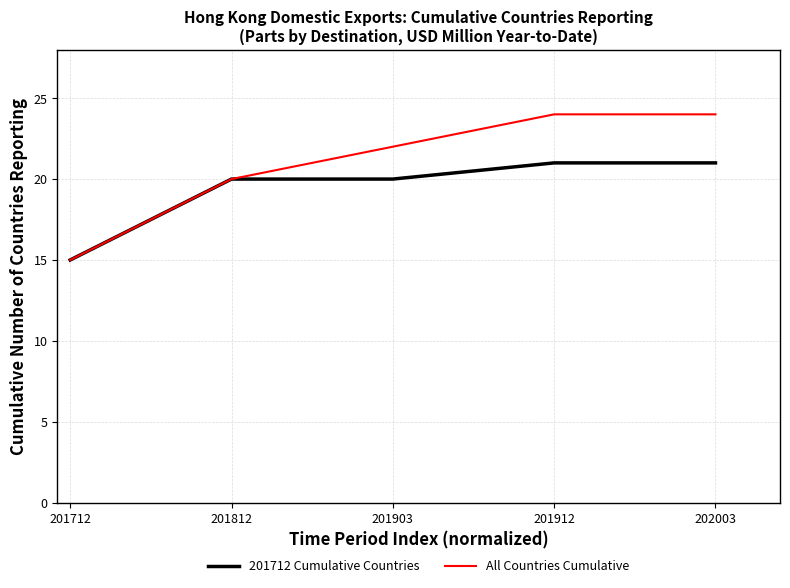

What is the average value of the All Countries Cumulative series?

21